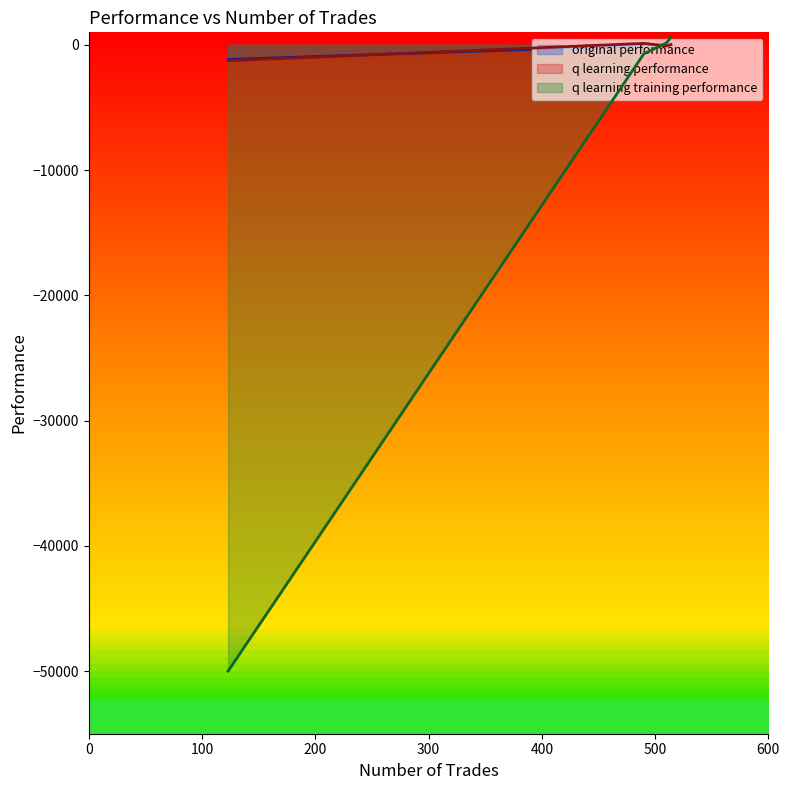

True or false: q learning performance has a value of 47.4 at 490.

False